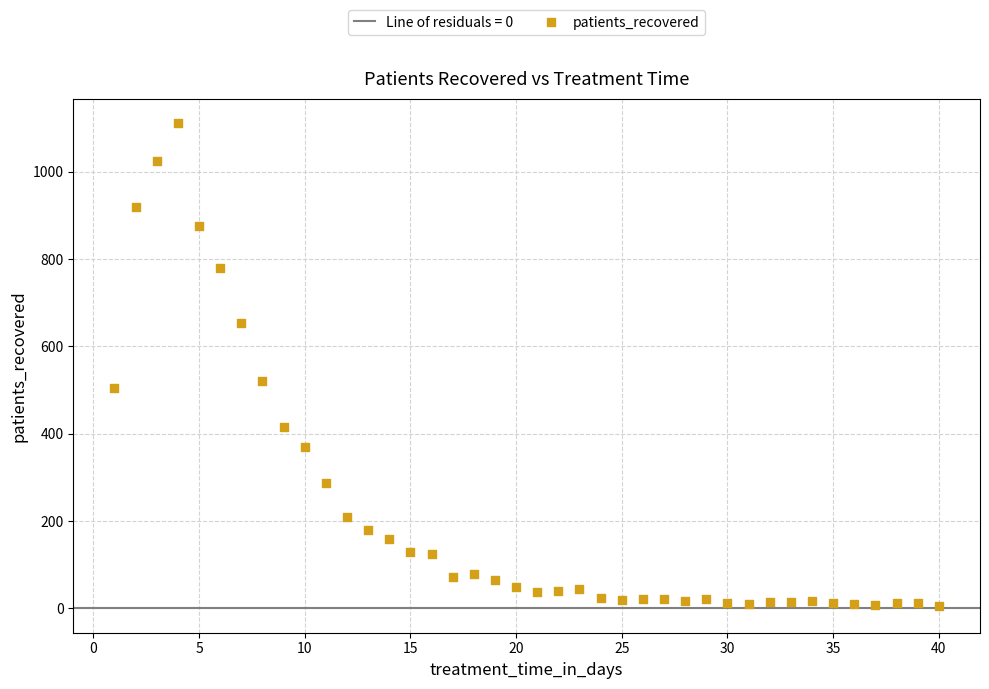

What Y value in the scatter plot is closest to 558?

520